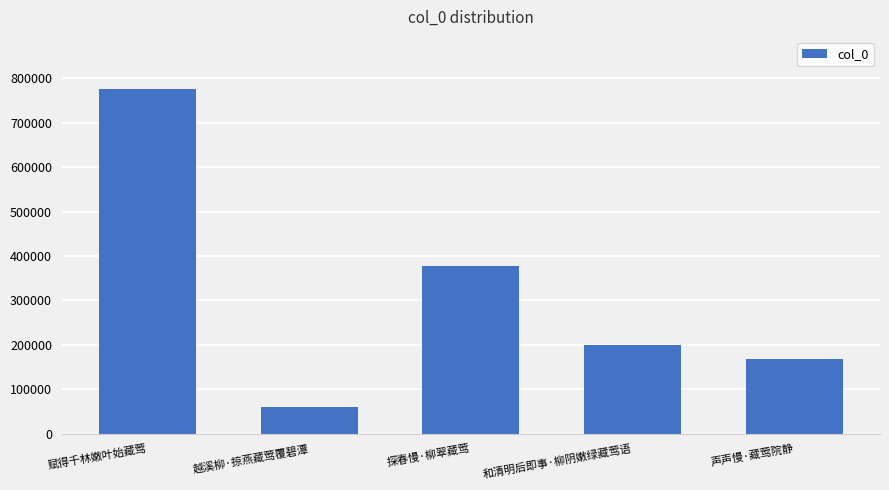

List the labels in order of value, smallest first.

越溪柳·掠燕藏莺覆碧潭, 声声慢·藏莺院静, 和清明后即事·柳阴嫩绿藏莺语, 探春慢·柳翠藏莺, 赋得千林嫩叶始藏莺